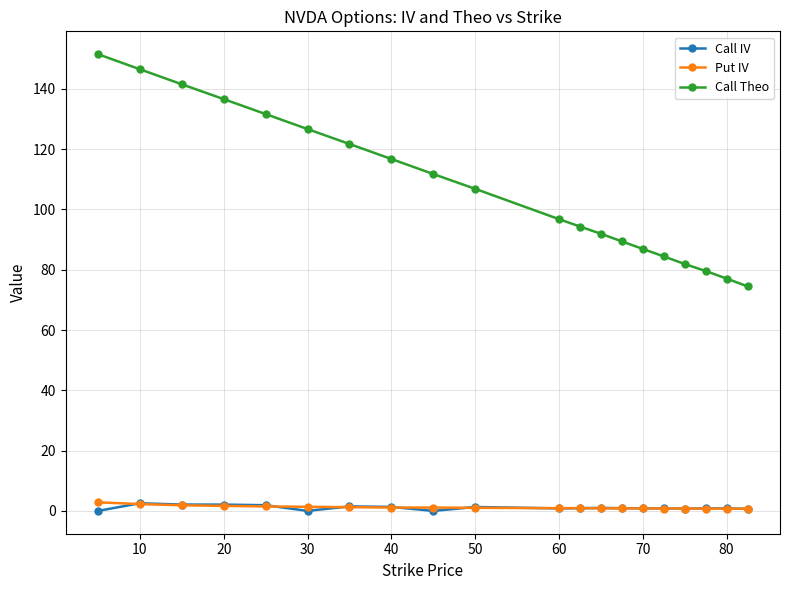

What are all the series names shown in the legend?

Call IV, Put IV, Call Theo